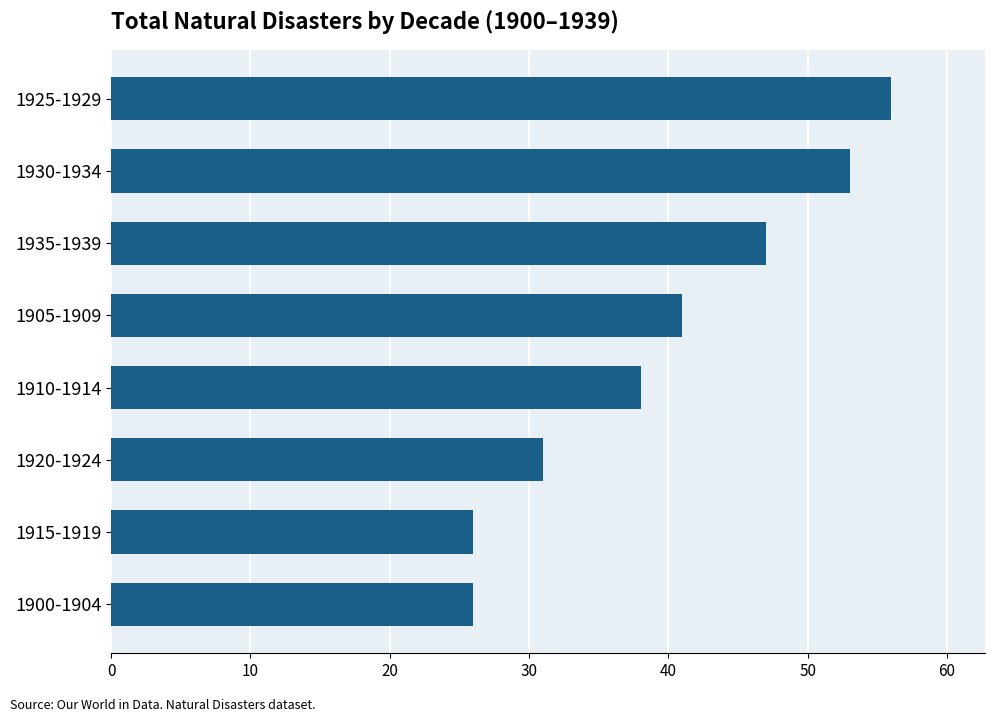

What is the change in value from 1910-1914 to 1935-1939?

+9